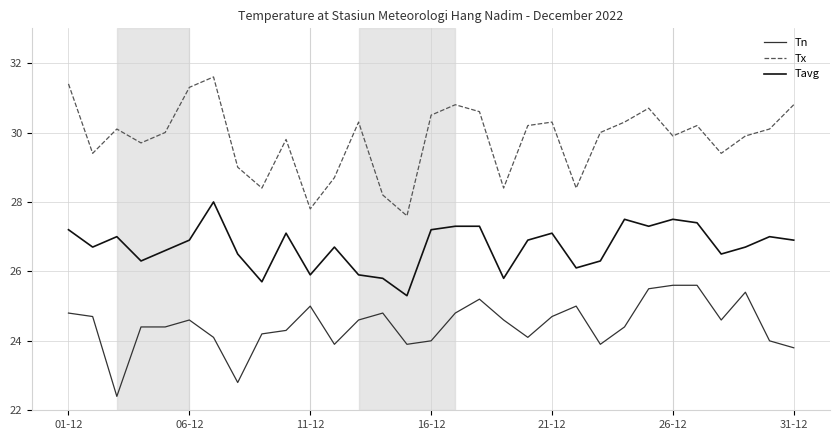

List the series in order of their overall mean, highest first.

Tx, Tavg, Tn